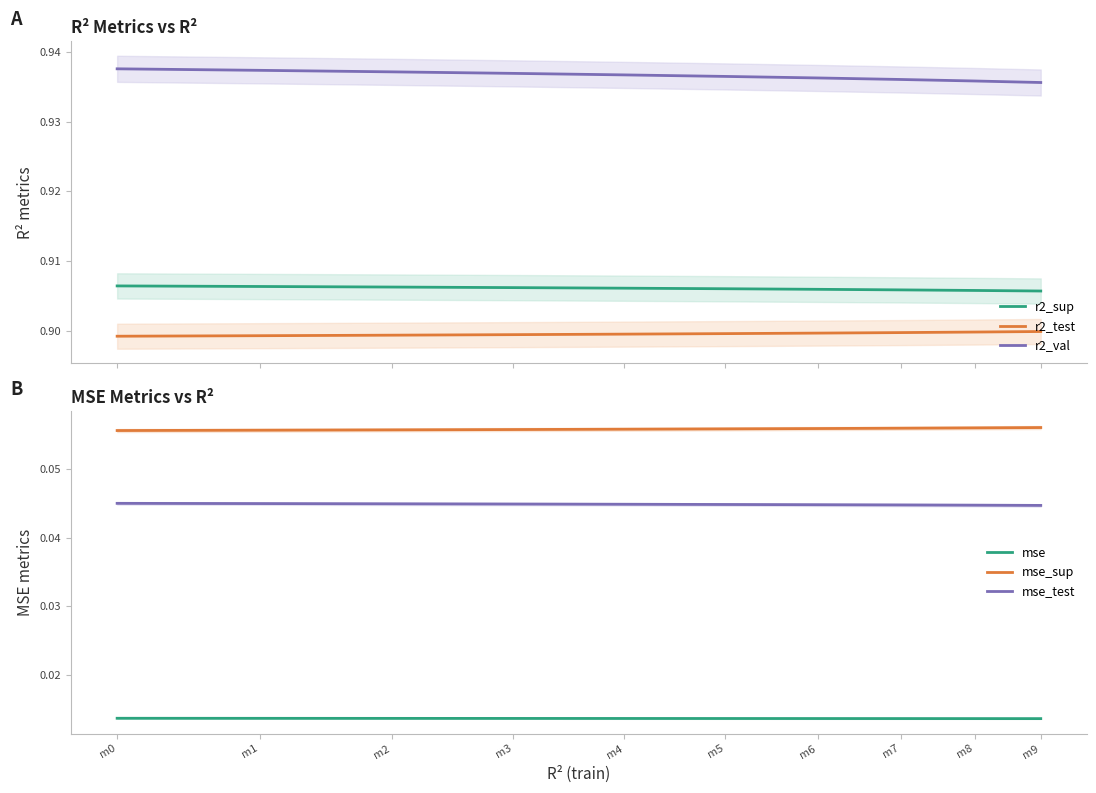

What is the approximate value of r2_test at m7?

0.9